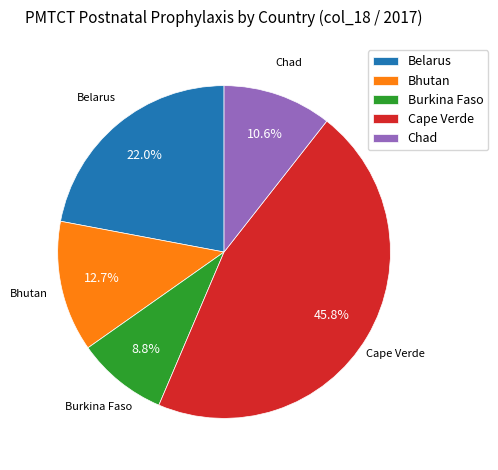

How many slices are in this pie chart?

5